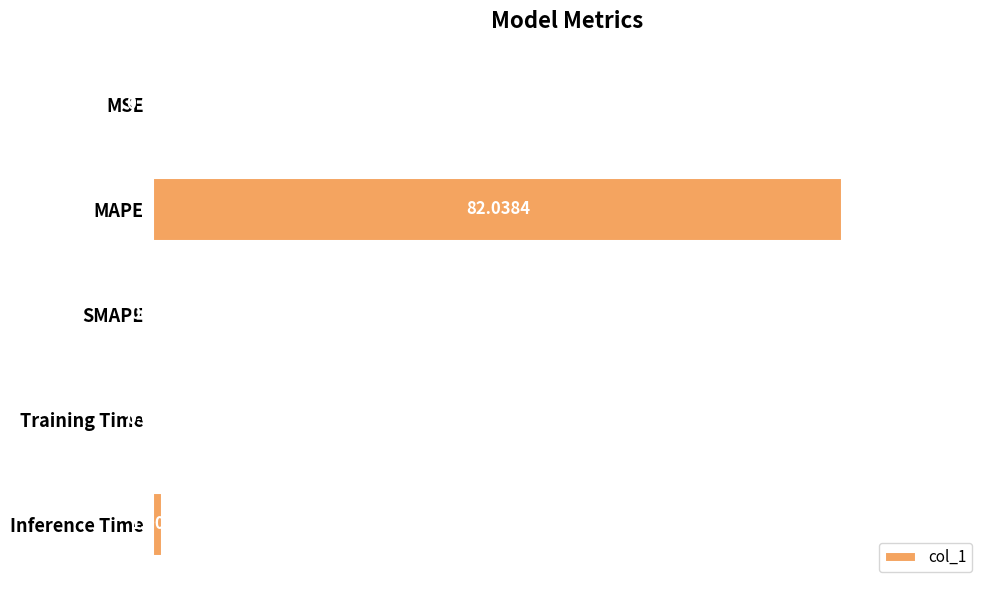

How many data points does each series have?

5